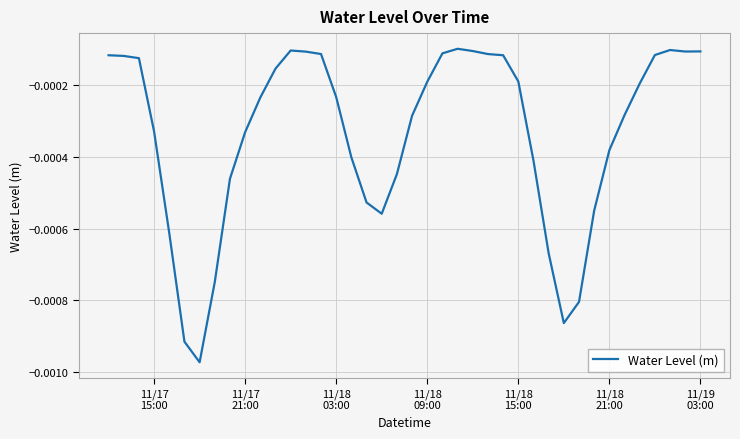

Is this an area chart (filled region under the line)?

No